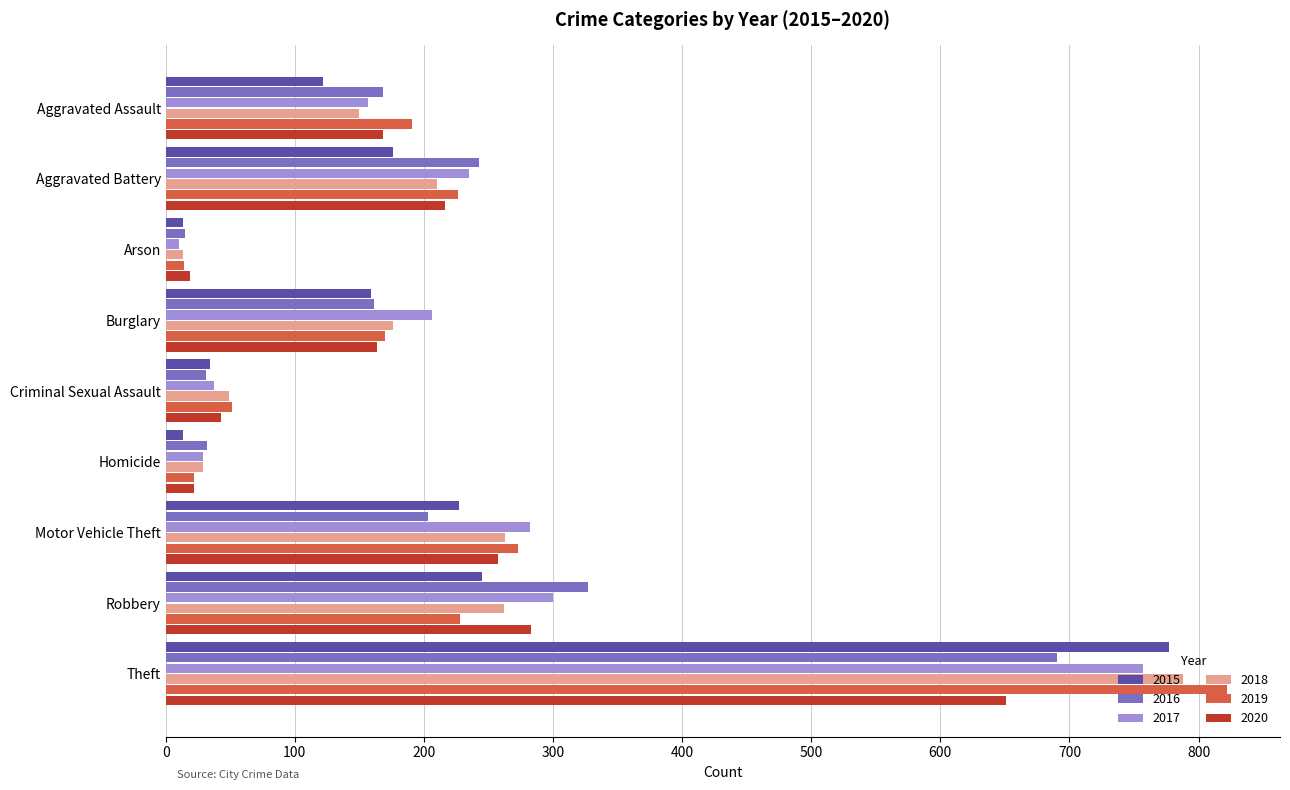

How many data points does each series have?

9